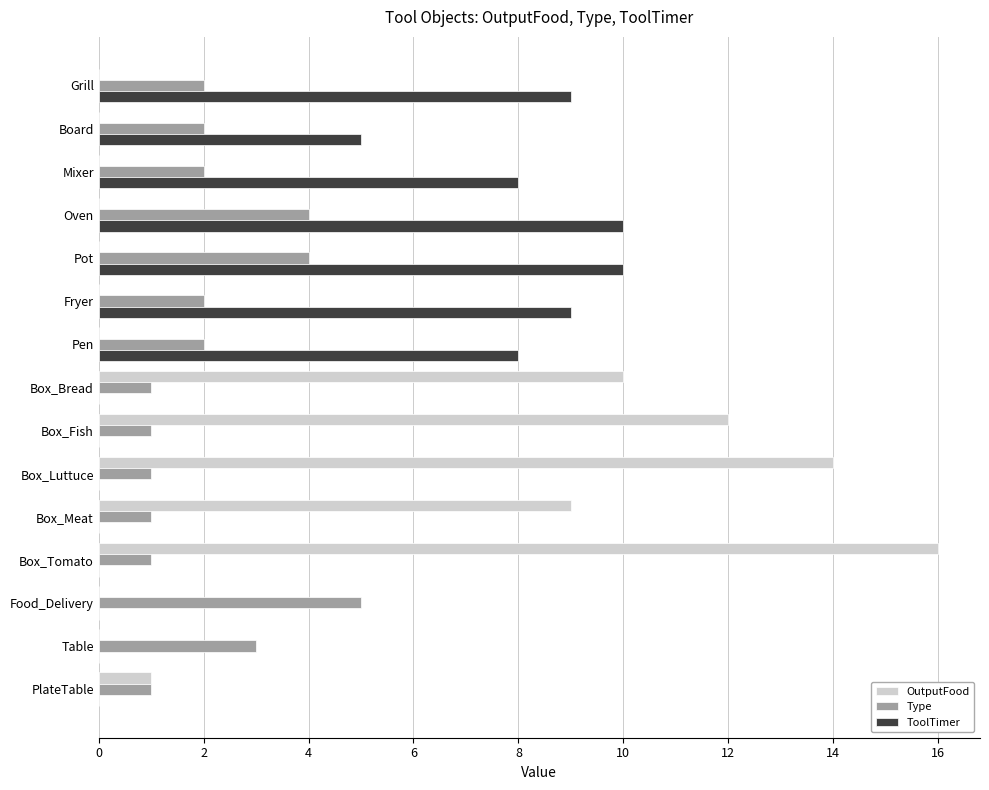

What is the average value of the Type series?

2